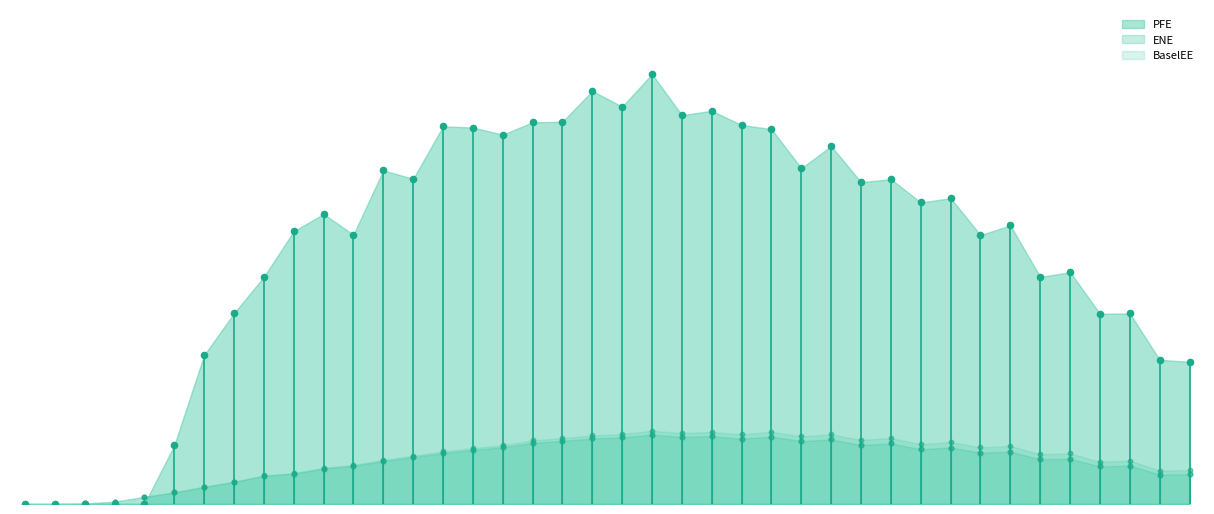

What are all the series names shown in the legend?

ENE, PFE, BaselEE